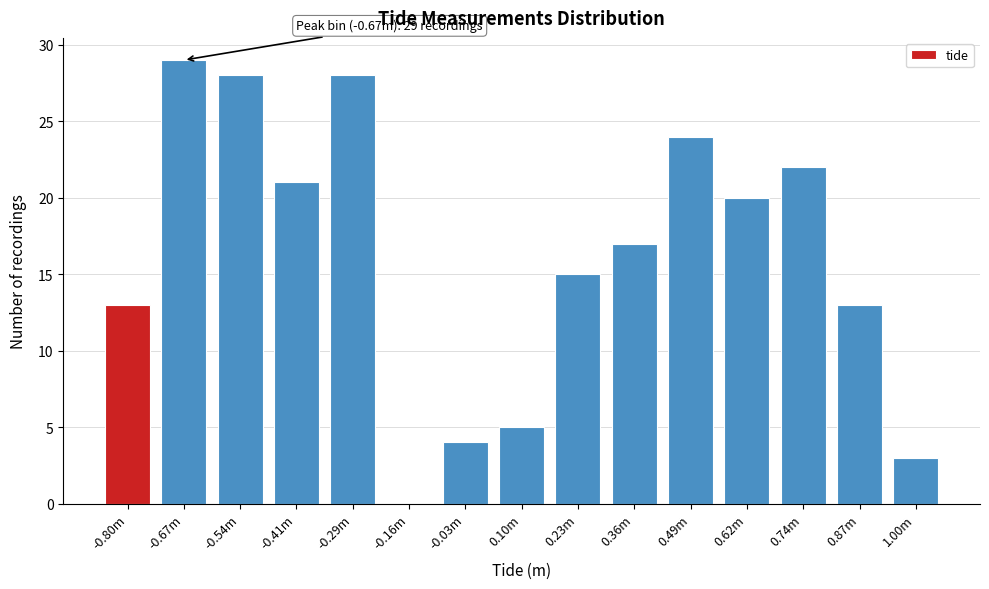

Reading left to right, extract all data points from this chart.

-0.80m=13	-0.67m=29	-0.54m=28	-0.41m=21	-0.29m=28	-0.16m=0	-0.03m=4	0.10m=5	0.23m=15	0.36m=17	0.49m=24	0.62m=20	0.74m=22	0.87m=13	1.00m=3